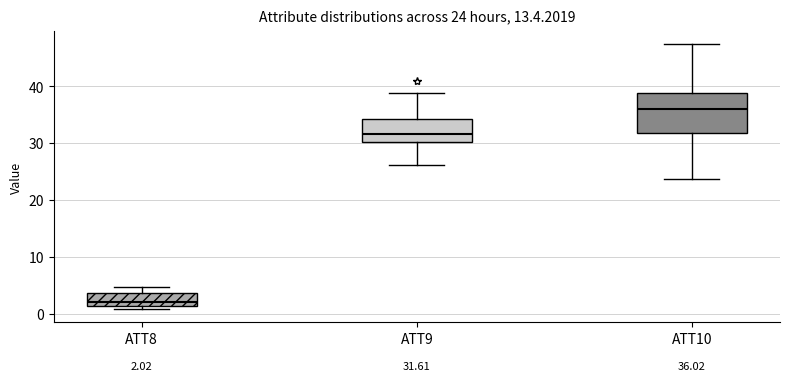

Which box's median line is the highest?

ATT10